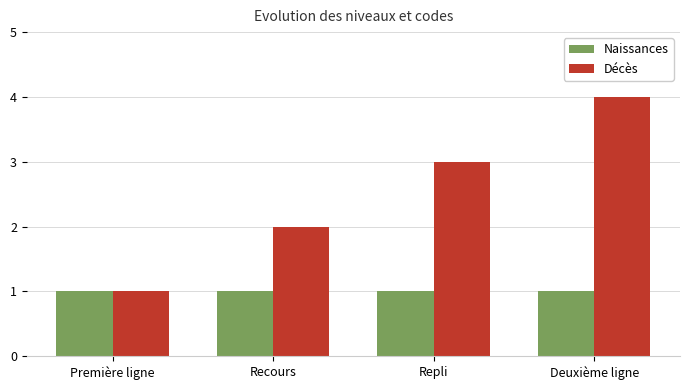

What are all the series names shown in the legend?

Naissances, Décès